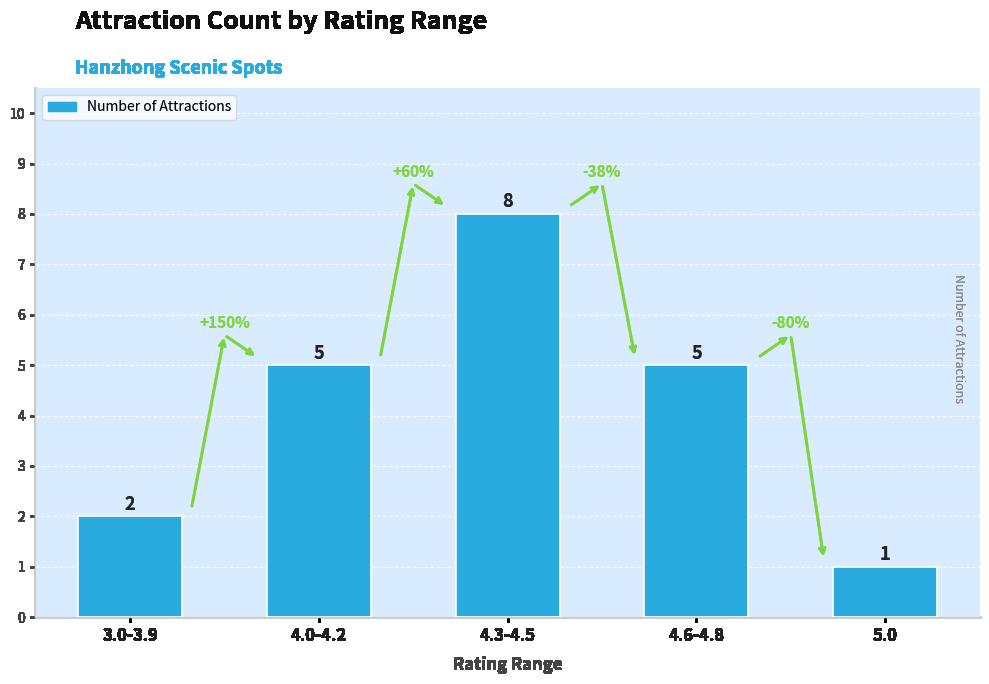

What is the label of the 1st bar from the right?

5.0